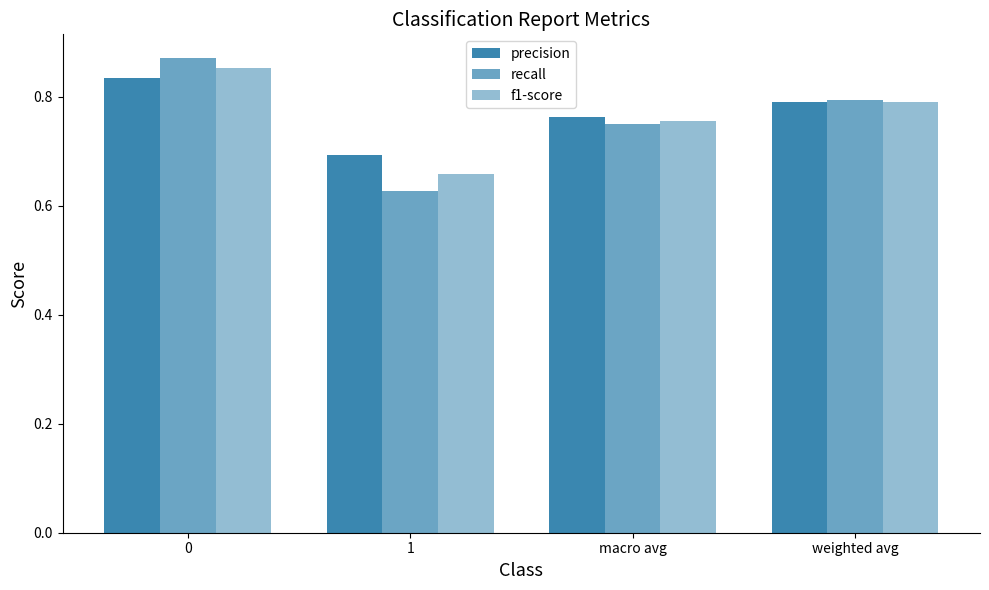

Rank the series by their average value, from highest to lowest.

precision, f1-score, recall